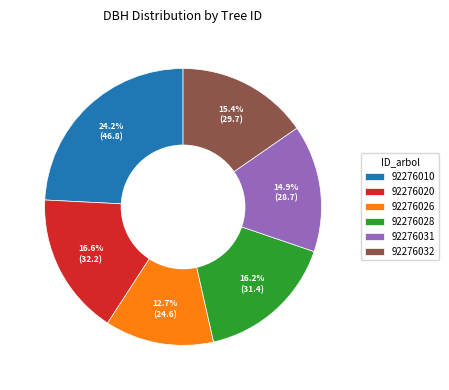

What is the ratio of the value at 92276031 to the value at 92276026?

1.2